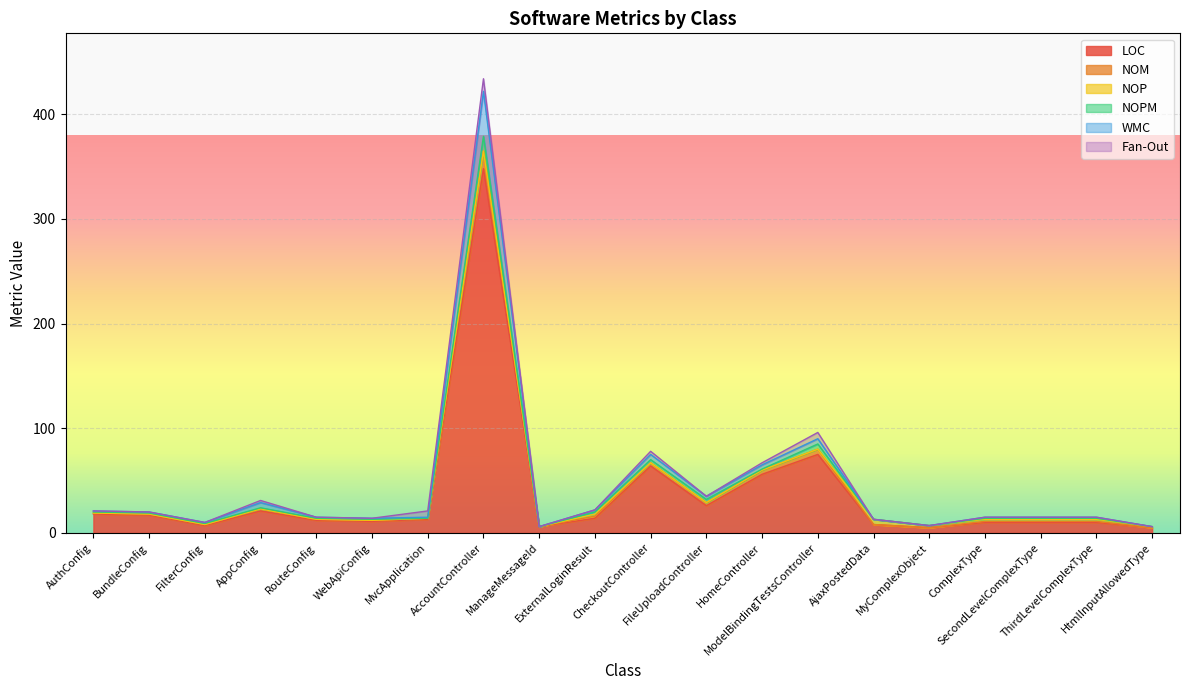

Does the chart display data point markers on the line(s)?

No